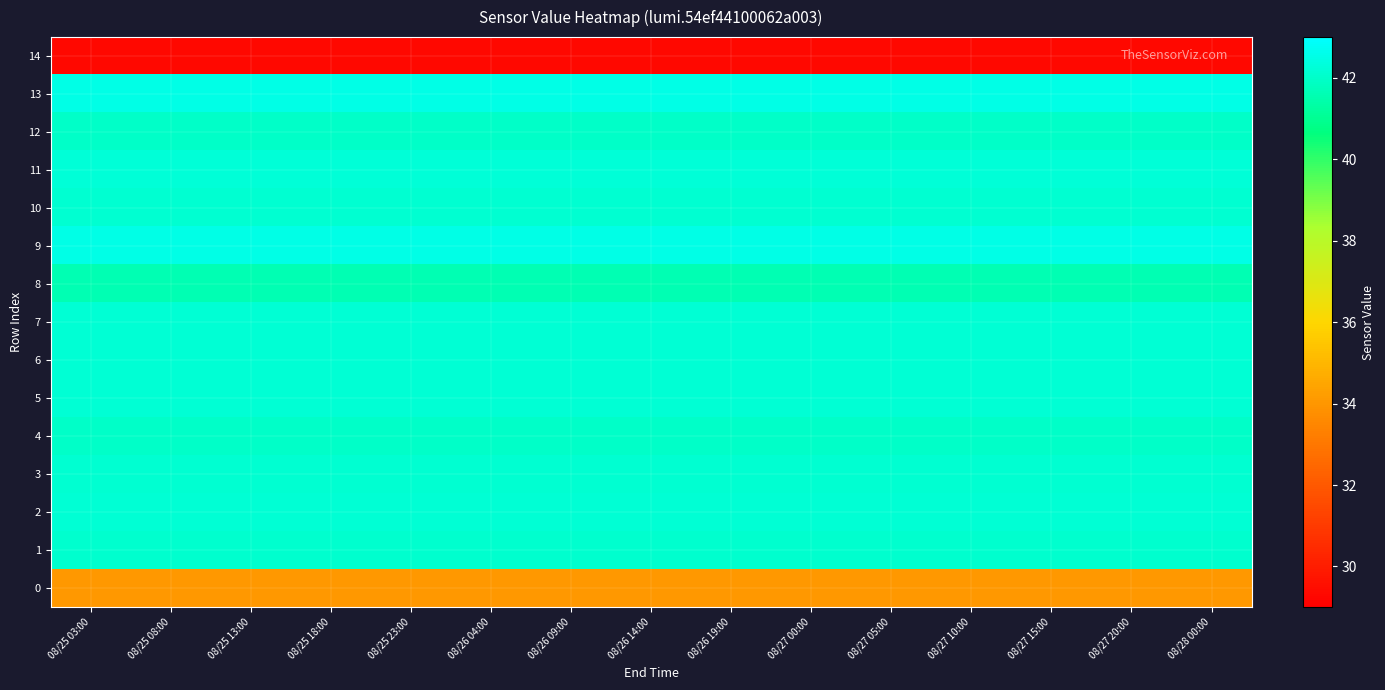

Between 08/26 04:00 and 08/26 09:00, which series saw the biggest shift?

14